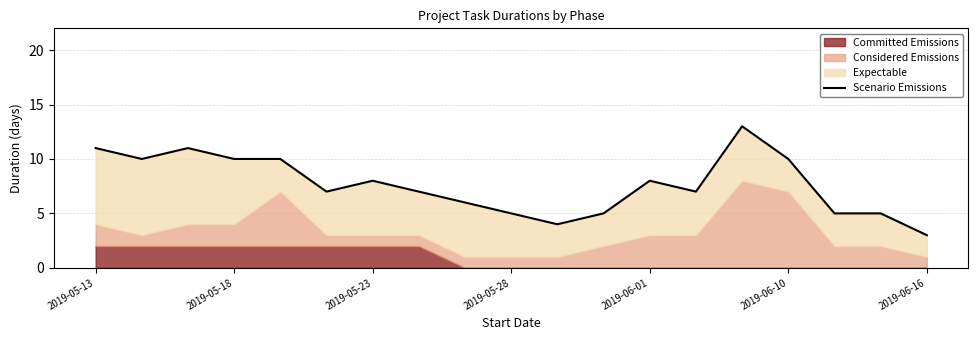

What is the difference between the maximum and second lowest values?

9